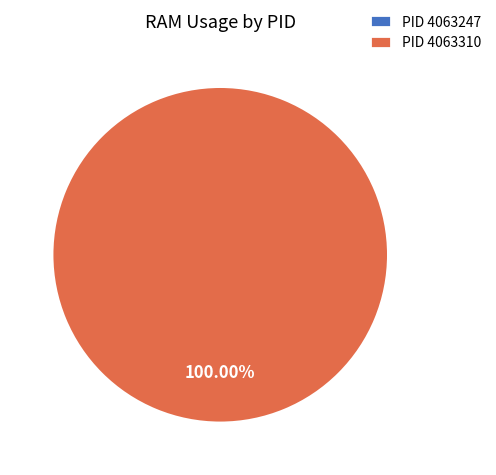

To the nearest percent, what is the combined percentage of 4063247 and 4063310?

100%